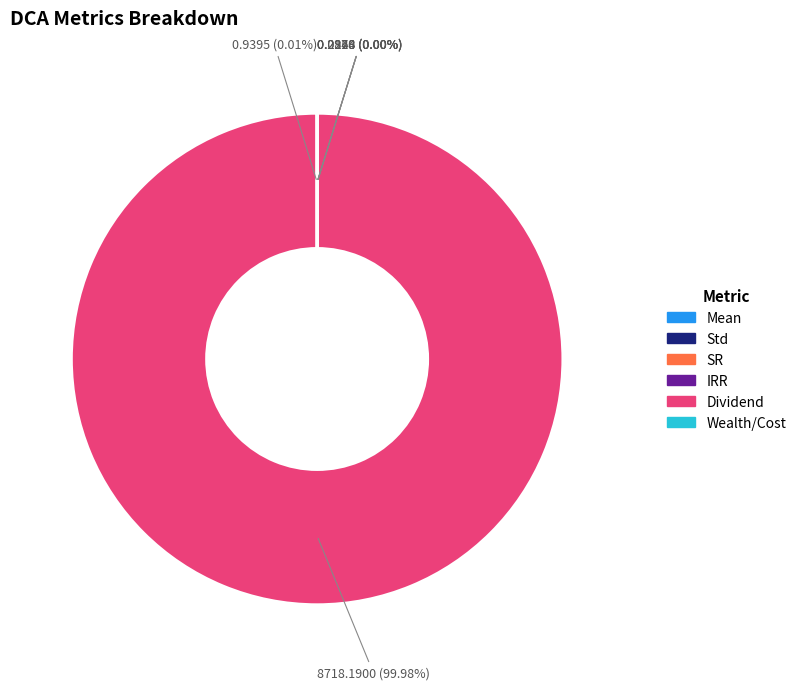

Is there any slice that represents more than half of the pie?

Yes